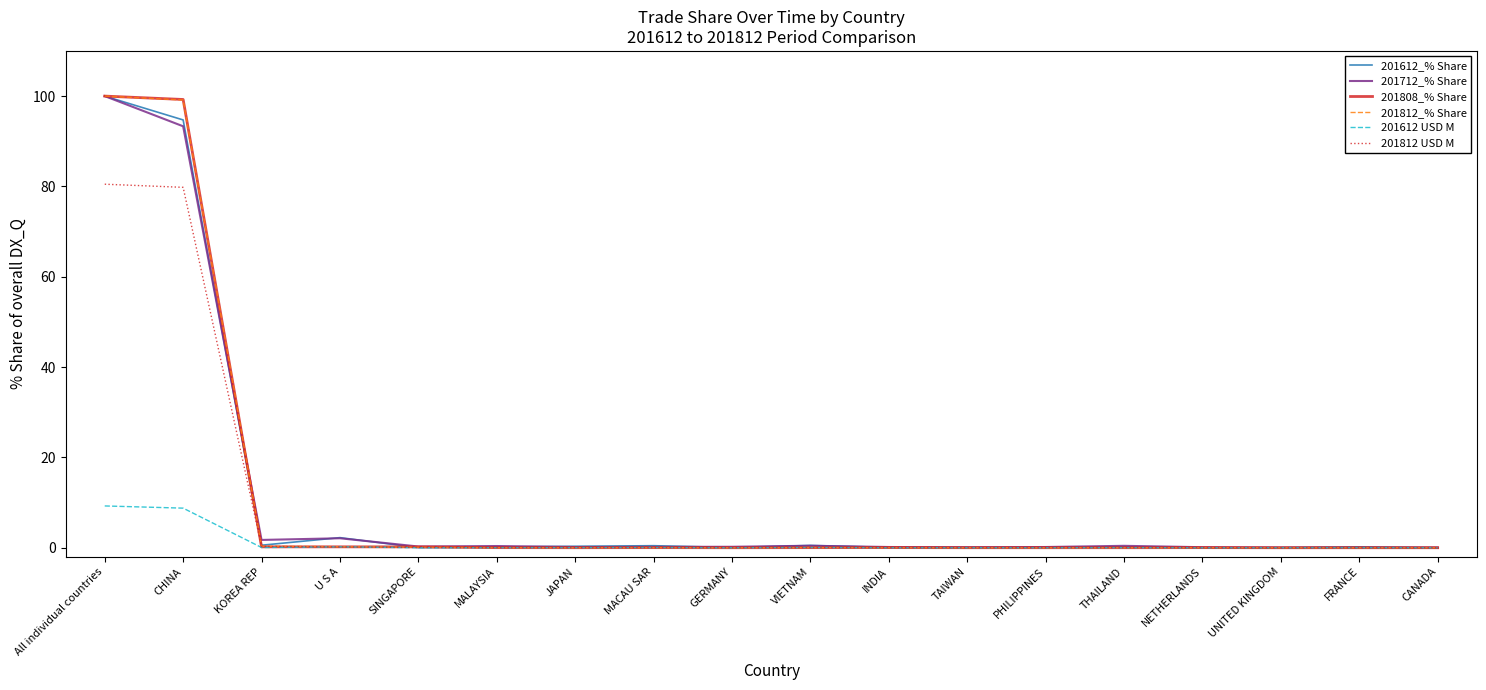

The 201712_% Share series shows 0.4 at MALAYSIA. True or false?

True